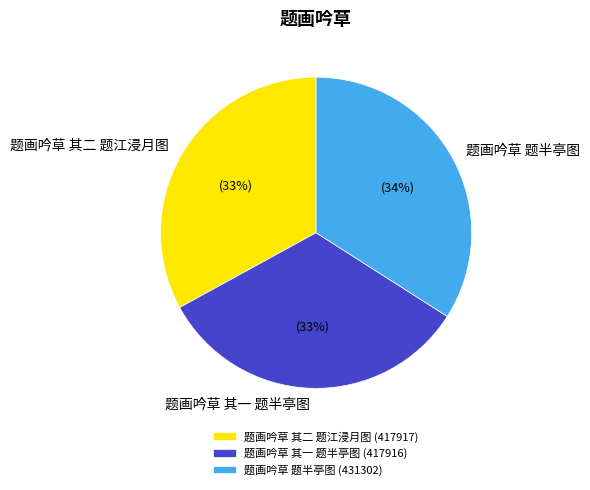

Count the number of slices in the pie.

3